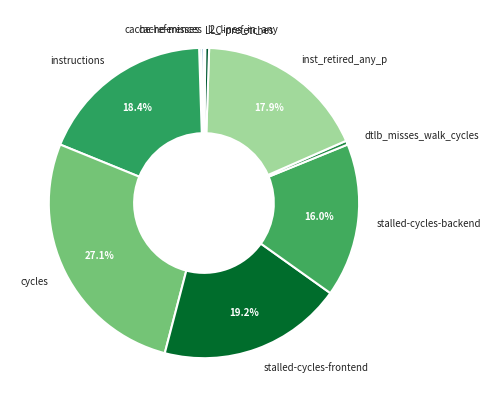

Which has a higher value, inst_retired_any_p or stalled-cycles-backend?

inst_retired_any_p